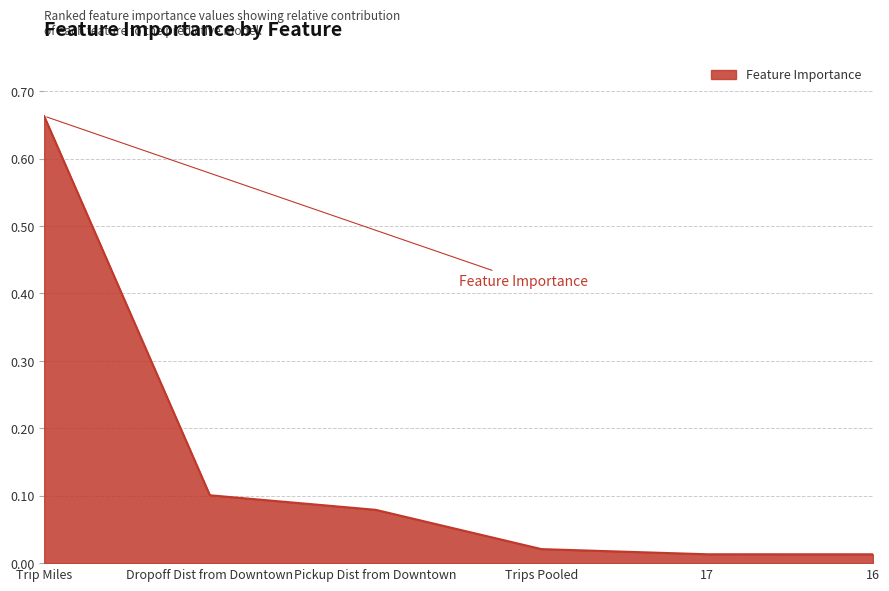

Which has a higher value, Dropoff Dist from Downtown or 17?

Dropoff Dist from Downtown